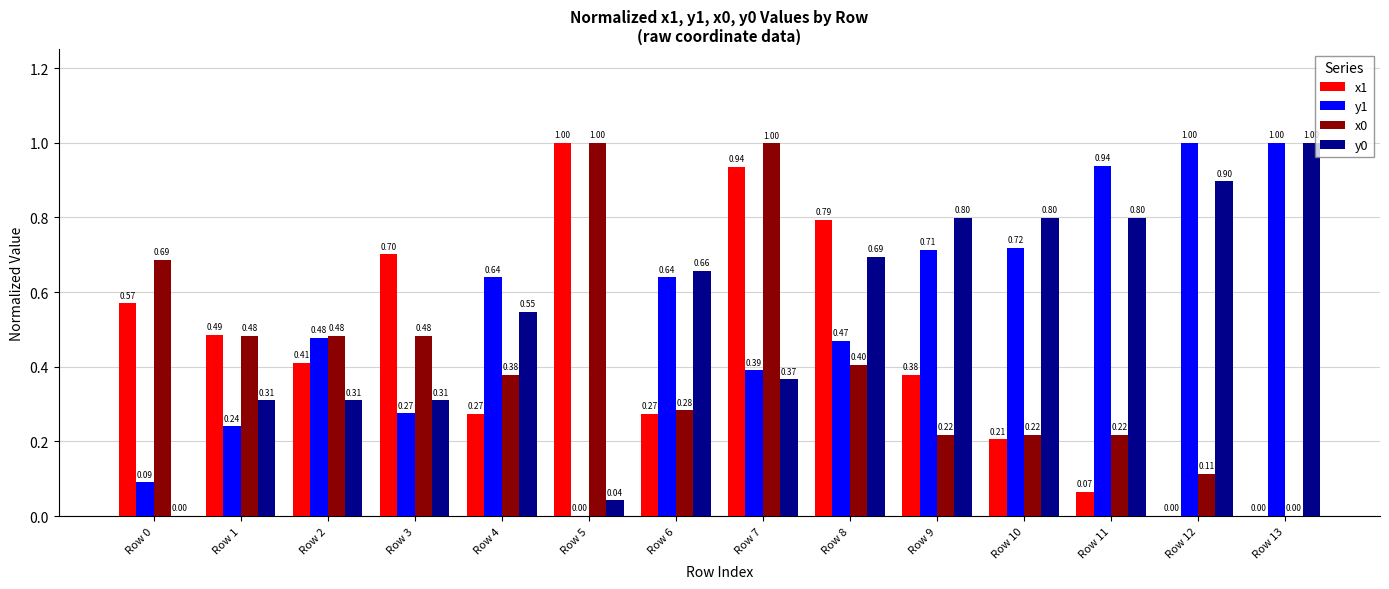

Which series has the largest total across all categories?

y1